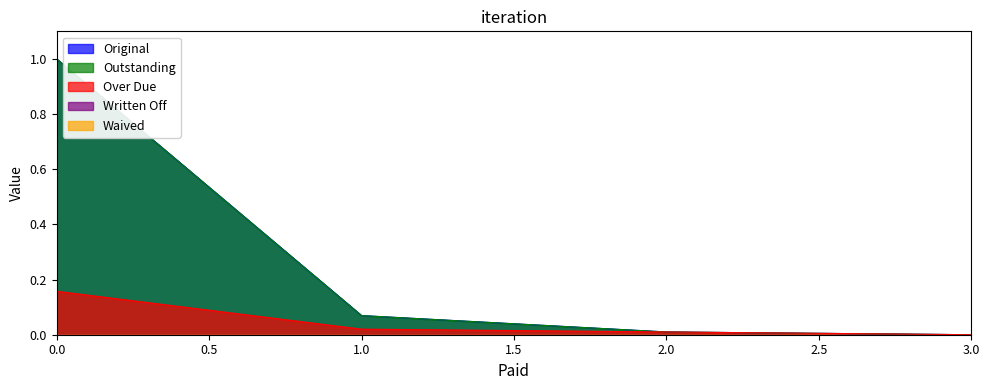

What is the difference between the highest and lowest values at 0?

0.8